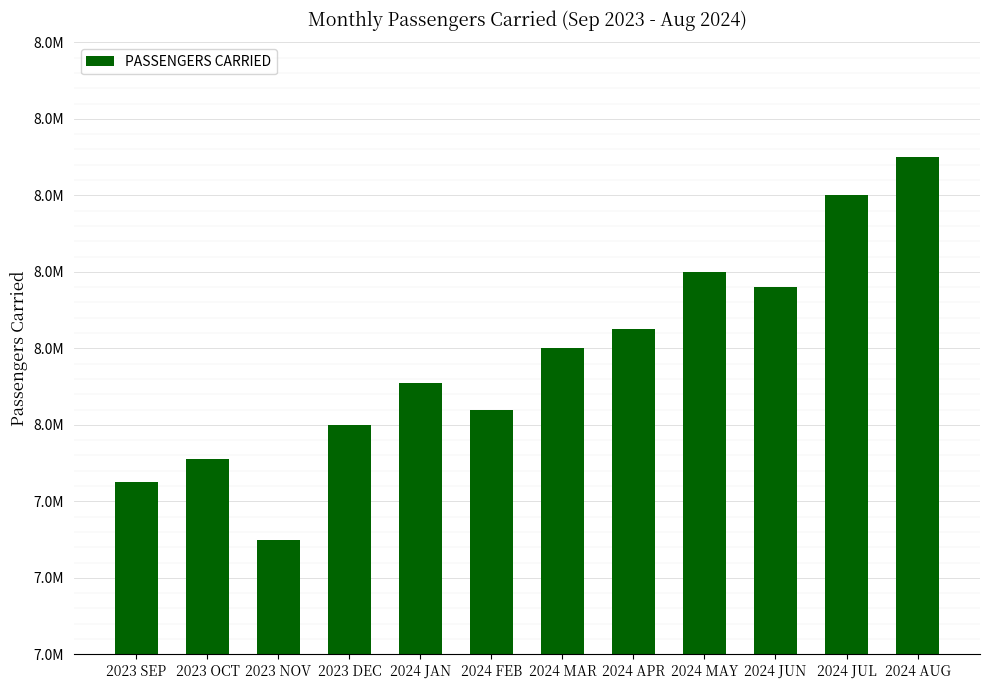

What is the label of the 11th bar from the left?

2024 JUL